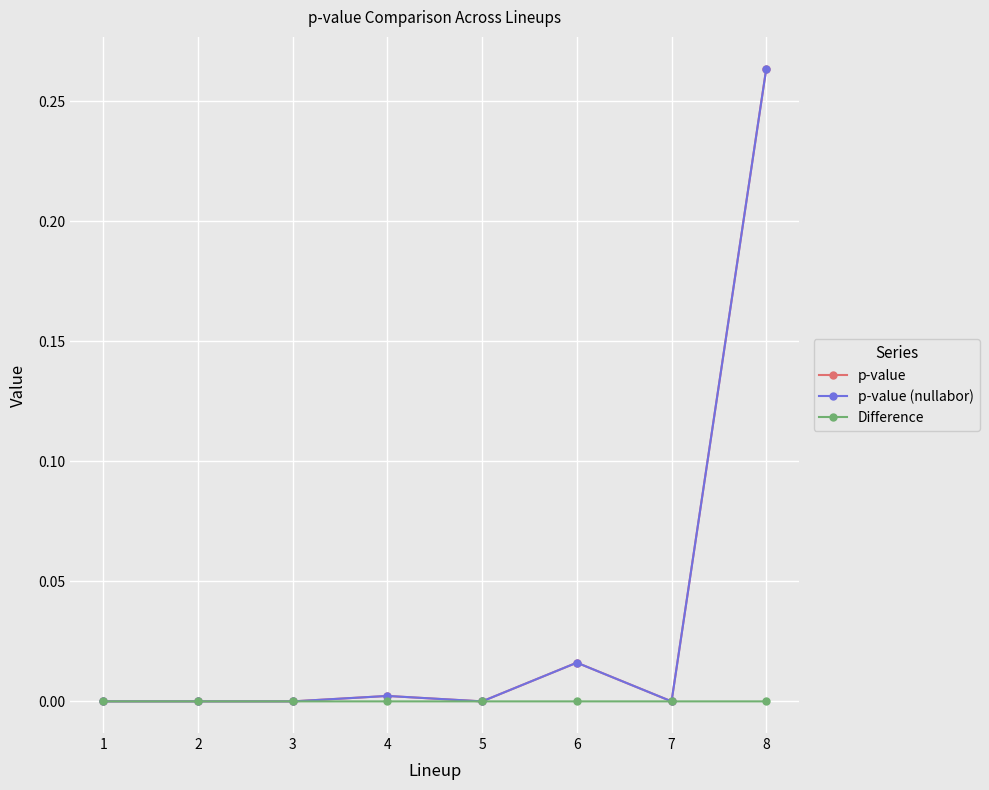

Which series has the widest spread of values?

p-value (nullabor)